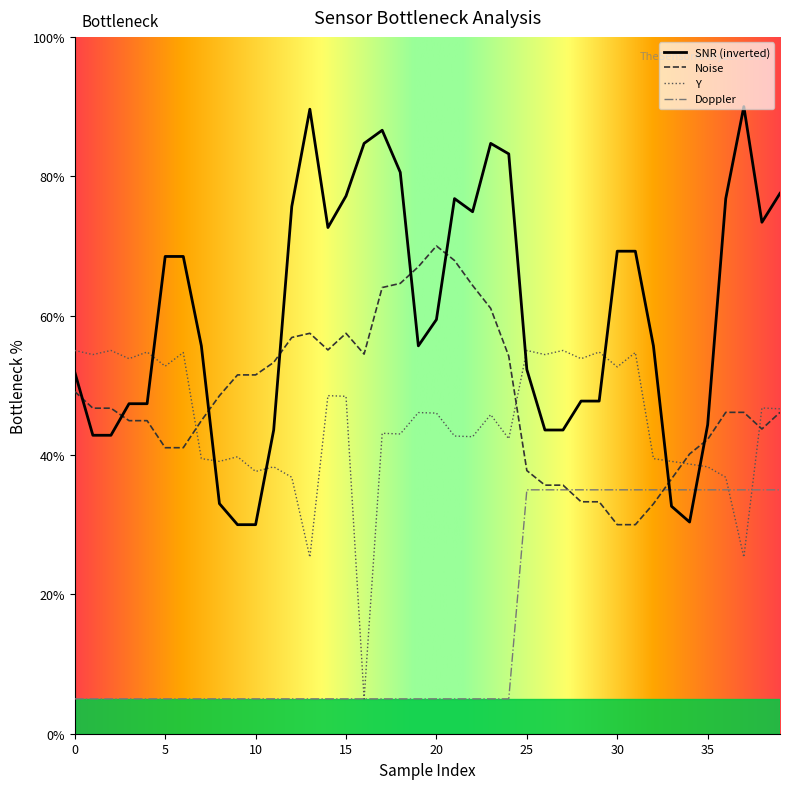

True or false: Noise and SNR (inverted) intersect in this chart.

True